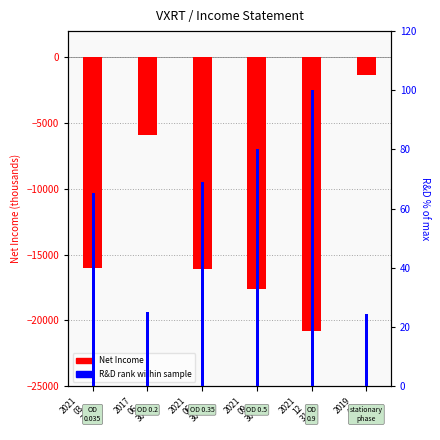

Does the chart contain any negative values?

Yes